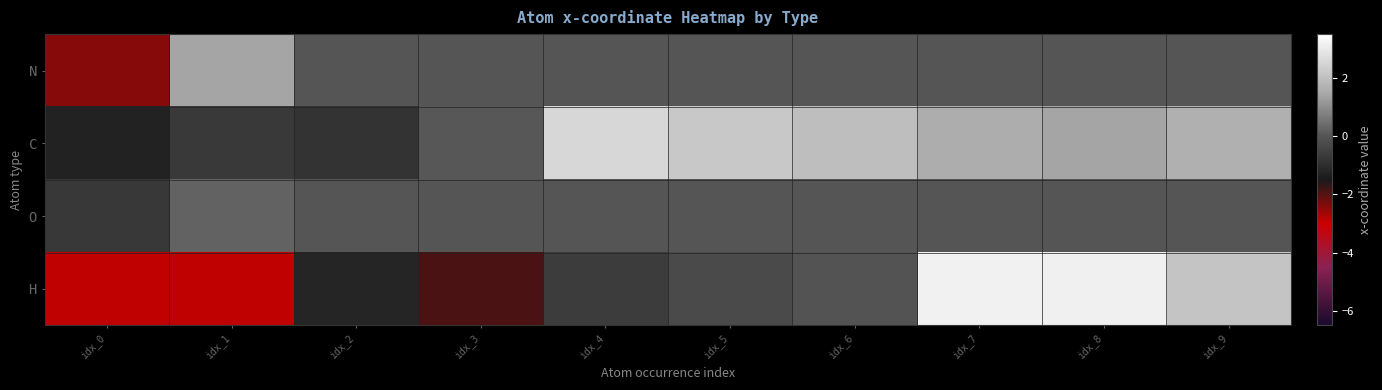

What is the greatest value displayed?

3.2